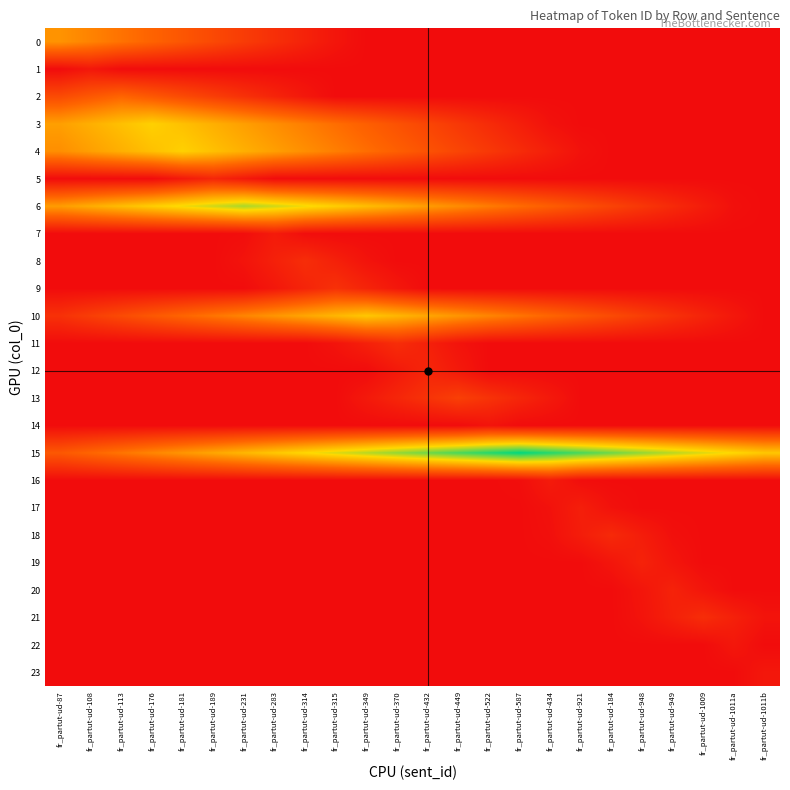

Reading right to left, extract all data points from this chart.

0: fr_partut-ud-1011b=0.0	fr_partut-ud-1011a=0.0	fr_partut-ud-1009=0.0	fr_partut-ud-949=0.0	fr_partut-ud-948=0.0	fr_partut-ud-184=0.0	fr_partut-ud-921=0.0	fr_partut-ud-434=0.0	fr_partut-ud-587=0.0	fr_partut-ud-522=0.0	fr_partut-ud-449=0.0	fr_partut-ud-432=0.0	fr_partut-ud-370=0.0	fr_partut-ud-349=0.0	fr_partut-ud-315=2.5	fr_partut-ud-314=6.0	fr_partut-ud-283=9.5	fr_partut-ud-231=13.0	fr_partut-ud-189=16.5	fr_partut-ud-181=20.0	fr_partut-ud-176=23.5	fr_partut-ud-113=27.0	fr_partut-ud-108=30.5	fr_partut-ud-87=34.0
1: fr_partut-ud-1011b=0.0	fr_partut-ud-1011a=0.0	fr_partut-ud-1009=0.0	fr_partut-ud-949=0.0	fr_partut-ud-948=0.0	fr_partut-ud-184=0.0	fr_partut-ud-921=0.0	fr_partut-ud-434=0.0	fr_partut-ud-587=0.0	fr_partut-ud-522=0.0	fr_partut-ud-449=0.0	fr_partut-ud-432=0.0	fr_partut-ud-370=0.0	fr_partut-ud-349=0.0	fr_partut-ud-315=0.0	fr_partut-ud-314=0.0	fr_partut-ud-283=0.0	fr_partut-ud-231=0.0	fr_partut-ud-189=0.0	fr_partut-ud-181=0.0	fr_partut-ud-176=0.0	fr_partut-ud-113=0.0	fr_partut-ud-108=3.0	fr_partut-ud-87=0.0
2: fr_partut-ud-1011b=0.0	fr_partut-ud-1011a=0.0	fr_partut-ud-1009=0.0	fr_partut-ud-949=0.0	fr_partut-ud-948=0.0	fr_partut-ud-184=0.0	fr_partut-ud-921=0.0	fr_partut-ud-434=0.0	fr_partut-ud-587=0.0	fr_partut-ud-522=0.0	fr_partut-ud-449=0.0	fr_partut-ud-432=0.0	fr_partut-ud-370=0.0	fr_partut-ud-349=0.0	fr_partut-ud-315=0.0	fr_partut-ud-314=3.0	fr_partut-ud-283=6.5	fr_partut-ud-231=10.0	fr_partut-ud-189=13.5	fr_partut-ud-181=17.0	fr_partut-ud-176=20.5	fr_partut-ud-113=24.0	fr_partut-ud-108=20.5	fr_partut-ud-87=17.0
3: fr_partut-ud-1011b=0.0	fr_partut-ud-1011a=0.0	fr_partut-ud-1009=0.0	fr_partut-ud-949=0.0	fr_partut-ud-948=0.0	fr_partut-ud-184=0.0	fr_partut-ud-921=0.0	fr_partut-ud-434=1.5	fr_partut-ud-587=5.0	fr_partut-ud-522=8.5	fr_partut-ud-449=12.0	fr_partut-ud-432=15.5	fr_partut-ud-370=19.0	fr_partut-ud-349=22.5	fr_partut-ud-315=26.0	fr_partut-ud-314=29.5	fr_partut-ud-283=33.0	fr_partut-ud-231=36.5	fr_partut-ud-189=40.0	fr_partut-ud-181=43.5	fr_partut-ud-176=47.0	fr_partut-ud-113=43.5	fr_partut-ud-108=40.0	fr_partut-ud-87=36.5
4: fr_partut-ud-1011b=0.0	fr_partut-ud-1011a=0.0	fr_partut-ud-1009=0.0	fr_partut-ud-949=0.0	fr_partut-ud-948=0.0	fr_partut-ud-184=0.0	fr_partut-ud-921=1.5	fr_partut-ud-434=5.0	fr_partut-ud-587=8.5	fr_partut-ud-522=12.0	fr_partut-ud-449=15.5	fr_partut-ud-432=19.0	fr_partut-ud-370=22.5	fr_partut-ud-349=26.0	fr_partut-ud-315=29.5	fr_partut-ud-314=33.0	fr_partut-ud-283=36.5	fr_partut-ud-231=40.0	fr_partut-ud-189=43.5	fr_partut-ud-181=47.0	fr_partut-ud-176=43.5	fr_partut-ud-113=40.0	fr_partut-ud-108=36.5	fr_partut-ud-87=33.0
5: fr_partut-ud-1011b=0.0	fr_partut-ud-1011a=0.0	fr_partut-ud-1009=0.0	fr_partut-ud-949=0.0	fr_partut-ud-948=0.0	fr_partut-ud-184=0.0	fr_partut-ud-921=0.0	fr_partut-ud-434=0.0	fr_partut-ud-587=0.0	fr_partut-ud-522=0.0	fr_partut-ud-449=0.0	fr_partut-ud-432=0.0	fr_partut-ud-370=0.0	fr_partut-ud-349=0.0	fr_partut-ud-315=0.0	fr_partut-ud-314=0.0	fr_partut-ud-283=0.0	fr_partut-ud-231=3.5	fr_partut-ud-189=7.0	fr_partut-ud-181=3.5	fr_partut-ud-176=0.0	fr_partut-ud-113=0.0	fr_partut-ud-108=0.0	fr_partut-ud-87=0.0
6: fr_partut-ud-1011b=0.0	fr_partut-ud-1011a=1.0	fr_partut-ud-1009=4.5	fr_partut-ud-949=8.0	fr_partut-ud-948=11.5	fr_partut-ud-184=15.0	fr_partut-ud-921=18.5	fr_partut-ud-434=22.0	fr_partut-ud-587=25.5	fr_partut-ud-522=29.0	fr_partut-ud-449=32.5	fr_partut-ud-432=36.0	fr_partut-ud-370=39.5	fr_partut-ud-349=43.0	fr_partut-ud-315=46.5	fr_partut-ud-314=50.0	fr_partut-ud-283=53.5	fr_partut-ud-231=57.0	fr_partut-ud-189=53.5	fr_partut-ud-181=50.0	fr_partut-ud-176=46.5	fr_partut-ud-113=43.0	fr_partut-ud-108=39.5	fr_partut-ud-87=36.0
7: fr_partut-ud-1011b=0.0	fr_partut-ud-1011a=0.0	fr_partut-ud-1009=0.0	fr_partut-ud-949=0.0	fr_partut-ud-948=0.0	fr_partut-ud-184=0.0	fr_partut-ud-921=0.0	fr_partut-ud-434=0.0	fr_partut-ud-587=0.0	fr_partut-ud-522=0.0	fr_partut-ud-449=0.0	fr_partut-ud-432=0.0	fr_partut-ud-370=0.0	fr_partut-ud-349=0.0	fr_partut-ud-315=0.0	fr_partut-ud-314=0.5	fr_partut-ud-283=4.0	fr_partut-ud-231=0.5	fr_partut-ud-189=0.0	fr_partut-ud-181=0.0	fr_partut-ud-176=0.0	fr_partut-ud-113=0.0	fr_partut-ud-108=0.0	fr_partut-ud-87=0.0
8: fr_partut-ud-1011b=0.0	fr_partut-ud-1011a=0.0	fr_partut-ud-1009=0.0	fr_partut-ud-949=0.0	fr_partut-ud-948=0.0	fr_partut-ud-184=0.0	fr_partut-ud-921=0.0	fr_partut-ud-434=0.0	fr_partut-ud-587=0.0	fr_partut-ud-522=0.0	fr_partut-ud-449=0.0	fr_partut-ud-432=0.0	fr_partut-ud-370=0.0	fr_partut-ud-349=2.0	fr_partut-ud-315=5.5	fr_partut-ud-314=9.0	fr_partut-ud-283=5.5	fr_partut-ud-231=2.0	fr_partut-ud-189=0.0	fr_partut-ud-181=0.0	fr_partut-ud-176=0.0	fr_partut-ud-113=0.0	fr_partut-ud-108=0.0	fr_partut-ud-87=0.0
9: fr_partut-ud-1011b=0.0	fr_partut-ud-1011a=0.0	fr_partut-ud-1009=0.0	fr_partut-ud-949=0.0	fr_partut-ud-948=0.0	fr_partut-ud-184=0.0	fr_partut-ud-921=0.0	fr_partut-ud-434=0.0	fr_partut-ud-587=0.0	fr_partut-ud-522=0.0	fr_partut-ud-449=0.0	fr_partut-ud-432=0.0	fr_partut-ud-370=3.0	fr_partut-ud-349=6.5	fr_partut-ud-315=10.0	fr_partut-ud-314=6.5	fr_partut-ud-283=3.0	fr_partut-ud-231=0.0	fr_partut-ud-189=0.0	fr_partut-ud-181=0.0	fr_partut-ud-176=0.0	fr_partut-ud-113=0.0	fr_partut-ud-108=0.0	fr_partut-ud-87=0.0
10: fr_partut-ud-1011b=0.0	fr_partut-ud-1011a=3.0	fr_partut-ud-1009=6.5	fr_partut-ud-949=10.0	fr_partut-ud-948=13.5	fr_partut-ud-184=17.0	fr_partut-ud-921=20.5	fr_partut-ud-434=24.0	fr_partut-ud-587=27.5	fr_partut-ud-522=31.0	fr_partut-ud-449=34.5	fr_partut-ud-432=38.0	fr_partut-ud-370=41.5	fr_partut-ud-349=45.0	fr_partut-ud-315=41.5	fr_partut-ud-314=38.0	fr_partut-ud-283=34.5	fr_partut-ud-231=31.0	fr_partut-ud-189=27.5	fr_partut-ud-181=24.0	fr_partut-ud-176=20.5	fr_partut-ud-113=17.0	fr_partut-ud-108=13.5	fr_partut-ud-87=10.0
11: fr_partut-ud-1011b=0.0	fr_partut-ud-1011a=0.0	fr_partut-ud-1009=0.0	fr_partut-ud-949=0.0	fr_partut-ud-948=0.0	fr_partut-ud-184=0.0	fr_partut-ud-921=0.0	fr_partut-ud-434=0.0	fr_partut-ud-587=0.0	fr_partut-ud-522=0.0	fr_partut-ud-449=2.0	fr_partut-ud-432=5.5	fr_partut-ud-370=9.0	fr_partut-ud-349=5.5	fr_partut-ud-315=2.0	fr_partut-ud-314=0.0	fr_partut-ud-283=0.0	fr_partut-ud-231=0.0	fr_partut-ud-189=0.0	fr_partut-ud-181=0.0	fr_partut-ud-176=0.0	fr_partut-ud-113=0.0	fr_partut-ud-108=0.0	fr_partut-ud-87=0.0
12: fr_partut-ud-1011b=0.0	fr_partut-ud-1011a=0.0	fr_partut-ud-1009=0.0	fr_partut-ud-949=0.0	fr_partut-ud-948=0.0	fr_partut-ud-184=0.0	fr_partut-ud-921=0.0	fr_partut-ud-434=0.0	fr_partut-ud-587=0.0	fr_partut-ud-522=0.0	fr_partut-ud-449=3.5	fr_partut-ud-432=7.0	fr_partut-ud-370=3.5	fr_partut-ud-349=0.0	fr_partut-ud-315=0.0	fr_partut-ud-314=0.0	fr_partut-ud-283=0.0	fr_partut-ud-231=0.0	fr_partut-ud-189=0.0	fr_partut-ud-181=0.0	fr_partut-ud-176=0.0	fr_partut-ud-113=0.0	fr_partut-ud-108=0.0	fr_partut-ud-87=0.0
13: fr_partut-ud-1011b=0.0	fr_partut-ud-1011a=0.0	fr_partut-ud-1009=0.0	fr_partut-ud-949=0.0	fr_partut-ud-948=0.0	fr_partut-ud-184=0.0	fr_partut-ud-921=0.0	fr_partut-ud-434=3.5	fr_partut-ud-587=7.0	fr_partut-ud-522=10.5	fr_partut-ud-449=14.0	fr_partut-ud-432=10.5	fr_partut-ud-370=7.0	fr_partut-ud-349=3.5	fr_partut-ud-315=0.0	fr_partut-ud-314=0.0	fr_partut-ud-283=0.0	fr_partut-ud-231=0.0	fr_partut-ud-189=0.0	fr_partut-ud-181=0.0	fr_partut-ud-176=0.0	fr_partut-ud-113=0.0	fr_partut-ud-108=0.0	fr_partut-ud-87=0.0
14: fr_partut-ud-1011b=0.0	fr_partut-ud-1011a=0.0	fr_partut-ud-1009=0.0	fr_partut-ud-949=0.0	fr_partut-ud-948=0.0	fr_partut-ud-184=0.0	fr_partut-ud-921=0.0	fr_partut-ud-434=0.0	fr_partut-ud-587=0.0	fr_partut-ud-522=2.0	fr_partut-ud-449=0.0	fr_partut-ud-432=0.0	fr_partut-ud-370=0.0	fr_partut-ud-349=0.0	fr_partut-ud-315=0.0	fr_partut-ud-314=0.0	fr_partut-ud-283=0.0	fr_partut-ud-231=0.0	fr_partut-ud-189=0.0	fr_partut-ud-181=0.0	fr_partut-ud-176=0.0	fr_partut-ud-113=0.0	fr_partut-ud-108=0.0	fr_partut-ud-87=0.0
15: fr_partut-ud-1011b=45.0	fr_partut-ud-1011a=48.5	fr_partut-ud-1009=52.0	fr_partut-ud-949=55.5	fr_partut-ud-948=59.0	fr_partut-ud-184=62.5	fr_partut-ud-921=66.0	fr_partut-ud-434=69.5	fr_partut-ud-587=73.0	fr_partut-ud-522=69.5	fr_partut-ud-449=66.0	fr_partut-ud-432=62.5	fr_partut-ud-370=59.0	fr_partut-ud-349=55.5	fr_partut-ud-315=52.0	fr_partut-ud-314=48.5	fr_partut-ud-283=45.0	fr_partut-ud-231=41.5	fr_partut-ud-189=38.0	fr_partut-ud-181=34.5	fr_partut-ud-176=31.0	fr_partut-ud-113=27.5	fr_partut-ud-108=24.0	fr_partut-ud-87=20.5
16: fr_partut-ud-1011b=0.0	fr_partut-ud-1011a=0.0	fr_partut-ud-1009=0.0	fr_partut-ud-949=0.0	fr_partut-ud-948=0.0	fr_partut-ud-184=0.0	fr_partut-ud-921=0.5	fr_partut-ud-434=4.0	fr_partut-ud-587=0.5	fr_partut-ud-522=0.0	fr_partut-ud-449=0.0	fr_partut-ud-432=0.0	fr_partut-ud-370=0.0	fr_partut-ud-349=0.0	fr_partut-ud-315=0.0	fr_partut-ud-314=0.0	fr_partut-ud-283=0.0	fr_partut-ud-231=0.0	fr_partut-ud-189=0.0	fr_partut-ud-181=0.0	fr_partut-ud-176=0.0	fr_partut-ud-113=0.0	fr_partut-ud-108=0.0	fr_partut-ud-87=0.0
17: fr_partut-ud-1011b=0.0	fr_partut-ud-1011a=0.0	fr_partut-ud-1009=0.0	fr_partut-ud-949=0.0	fr_partut-ud-948=0.0	fr_partut-ud-184=1.5	fr_partut-ud-921=5.0	fr_partut-ud-434=1.5	fr_partut-ud-587=0.0	fr_partut-ud-522=0.0	fr_partut-ud-449=0.0	fr_partut-ud-432=0.0	fr_partut-ud-370=0.0	fr_partut-ud-349=0.0	fr_partut-ud-315=0.0	fr_partut-ud-314=0.0	fr_partut-ud-283=0.0	fr_partut-ud-231=0.0	fr_partut-ud-189=0.0	fr_partut-ud-181=0.0	fr_partut-ud-176=0.0	fr_partut-ud-113=0.0	fr_partut-ud-108=0.0	fr_partut-ud-87=0.0
18: fr_partut-ud-1011b=0.0	fr_partut-ud-1011a=0.0	fr_partut-ud-1009=0.0	fr_partut-ud-949=1.0	fr_partut-ud-948=4.5	fr_partut-ud-184=8.0	fr_partut-ud-921=4.5	fr_partut-ud-434=1.0	fr_partut-ud-587=0.0	fr_partut-ud-522=0.0	fr_partut-ud-449=0.0	fr_partut-ud-432=0.0	fr_partut-ud-370=0.0	fr_partut-ud-349=0.0	fr_partut-ud-315=0.0	fr_partut-ud-314=0.0	fr_partut-ud-283=0.0	fr_partut-ud-231=0.0	fr_partut-ud-189=0.0	fr_partut-ud-181=0.0	fr_partut-ud-176=0.0	fr_partut-ud-113=0.0	fr_partut-ud-108=0.0	fr_partut-ud-87=0.0
19: fr_partut-ud-1011b=0.0	fr_partut-ud-1011a=0.0	fr_partut-ud-1009=0.0	fr_partut-ud-949=2.5	fr_partut-ud-948=6.0	fr_partut-ud-184=2.5	fr_partut-ud-921=0.0	fr_partut-ud-434=0.0	fr_partut-ud-587=0.0	fr_partut-ud-522=0.0	fr_partut-ud-449=0.0	fr_partut-ud-432=0.0	fr_partut-ud-370=0.0	fr_partut-ud-349=0.0	fr_partut-ud-315=0.0	fr_partut-ud-314=0.0	fr_partut-ud-283=0.0	fr_partut-ud-231=0.0	fr_partut-ud-189=0.0	fr_partut-ud-181=0.0	fr_partut-ud-176=0.0	fr_partut-ud-113=0.0	fr_partut-ud-108=0.0	fr_partut-ud-87=0.0
20: fr_partut-ud-1011b=0.0	fr_partut-ud-1011a=0.0	fr_partut-ud-1009=2.5	fr_partut-ud-949=6.0	fr_partut-ud-948=2.5	fr_partut-ud-184=0.0	fr_partut-ud-921=0.0	fr_partut-ud-434=0.0	fr_partut-ud-587=0.0	fr_partut-ud-522=0.0	fr_partut-ud-449=0.0	fr_partut-ud-432=0.0	fr_partut-ud-370=0.0	fr_partut-ud-349=0.0	fr_partut-ud-315=0.0	fr_partut-ud-314=0.0	fr_partut-ud-283=0.0	fr_partut-ud-231=0.0	fr_partut-ud-189=0.0	fr_partut-ud-181=0.0	fr_partut-ud-176=0.0	fr_partut-ud-113=0.0	fr_partut-ud-108=0.0	fr_partut-ud-87=0.0
21: fr_partut-ud-1011b=2.0	fr_partut-ud-1011a=5.5	fr_partut-ud-1009=9.0	fr_partut-ud-949=5.5	fr_partut-ud-948=2.0	fr_partut-ud-184=0.0	fr_partut-ud-921=0.0	fr_partut-ud-434=0.0	fr_partut-ud-587=0.0	fr_partut-ud-522=0.0	fr_partut-ud-449=0.0	fr_partut-ud-432=0.0	fr_partut-ud-370=0.0	fr_partut-ud-349=0.0	fr_partut-ud-315=0.0	fr_partut-ud-314=0.0	fr_partut-ud-283=0.0	fr_partut-ud-231=0.0	fr_partut-ud-189=0.0	fr_partut-ud-181=0.0	fr_partut-ud-176=0.0	fr_partut-ud-113=0.0	fr_partut-ud-108=0.0	fr_partut-ud-87=0.0
22: fr_partut-ud-1011b=0.0	fr_partut-ud-1011a=3.0	fr_partut-ud-1009=0.0	fr_partut-ud-949=0.0	fr_partut-ud-948=0.0	fr_partut-ud-184=0.0	fr_partut-ud-921=0.0	fr_partut-ud-434=0.0	fr_partut-ud-587=0.0	fr_partut-ud-522=0.0	fr_partut-ud-449=0.0	fr_partut-ud-432=0.0	fr_partut-ud-370=0.0	fr_partut-ud-349=0.0	fr_partut-ud-315=0.0	fr_partut-ud-314=0.0	fr_partut-ud-283=0.0	fr_partut-ud-231=0.0	fr_partut-ud-189=0.0	fr_partut-ud-181=0.0	fr_partut-ud-176=0.0	fr_partut-ud-113=0.0	fr_partut-ud-108=0.0	fr_partut-ud-87=0.0
23: fr_partut-ud-1011b=3.0	fr_partut-ud-1011a=0.0	fr_partut-ud-1009=0.0	fr_partut-ud-949=0.0	fr_partut-ud-948=0.0	fr_partut-ud-184=0.0	fr_partut-ud-921=0.0	fr_partut-ud-434=0.0	fr_partut-ud-587=0.0	fr_partut-ud-522=0.0	fr_partut-ud-449=0.0	fr_partut-ud-432=0.0	fr_partut-ud-370=0.0	fr_partut-ud-349=0.0	fr_partut-ud-315=0.0	fr_partut-ud-314=0.0	fr_partut-ud-283=0.0	fr_partut-ud-231=0.0	fr_partut-ud-189=0.0	fr_partut-ud-181=0.0	fr_partut-ud-176=0.0	fr_partut-ud-113=0.0	fr_partut-ud-108=0.0	fr_partut-ud-87=0.0